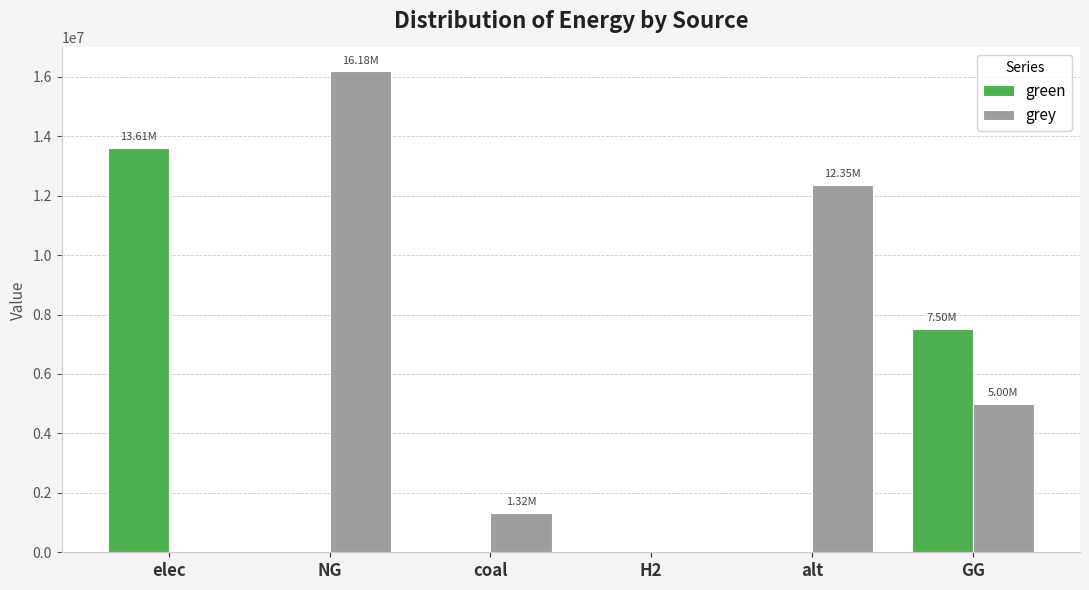

Reading left to right, extract all data points from this chart.

green: elec=13605700.9	NG=0.0	coal=0.0	H2=0.0	alt=0.0	GG=7500000.0
grey: elec=0.0	NG=16179285.6	coal=1324739.0	H2=0.0	alt=12345014.5	GG=5000000.0